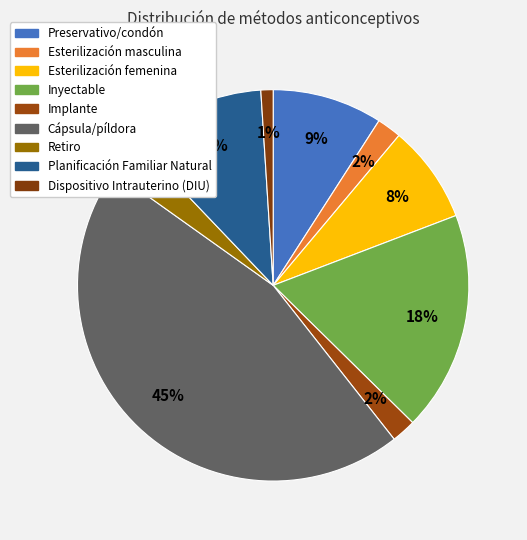

Does Esterilización masculina represent more than half of the total?

No